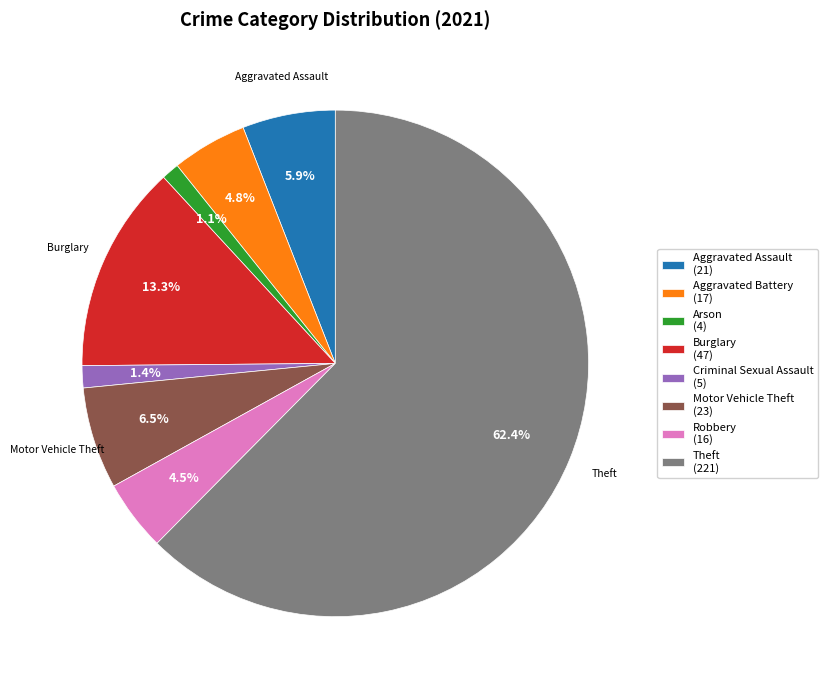

Which has a higher value, Aggravated Assault or Burglary?

Burglary